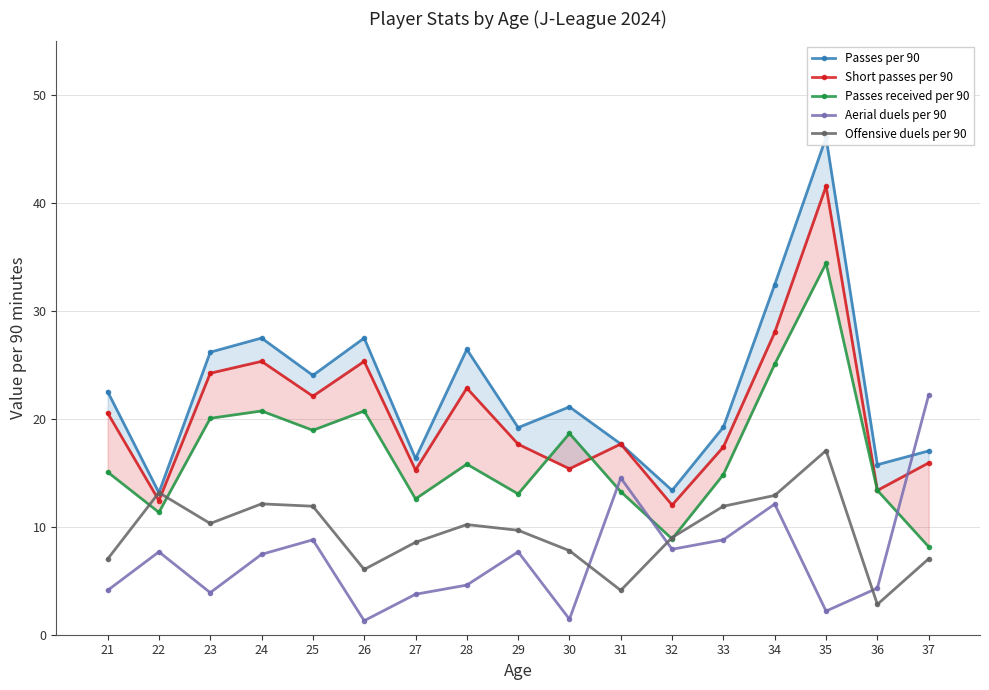

How many interior local peaks does the Passes received per 90 series have?

5